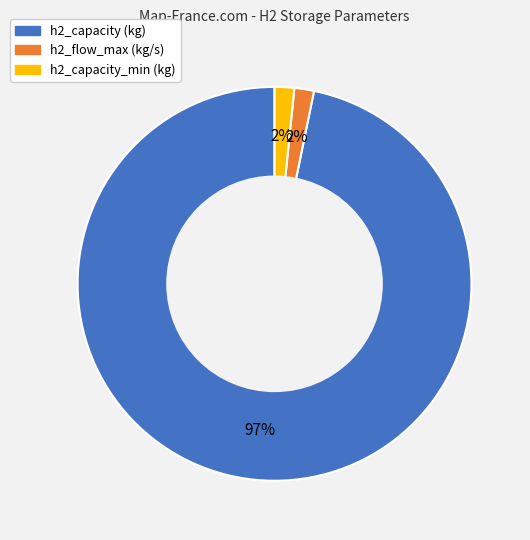

Does h2_capacity (kg) account for over 50% of the chart?

Yes